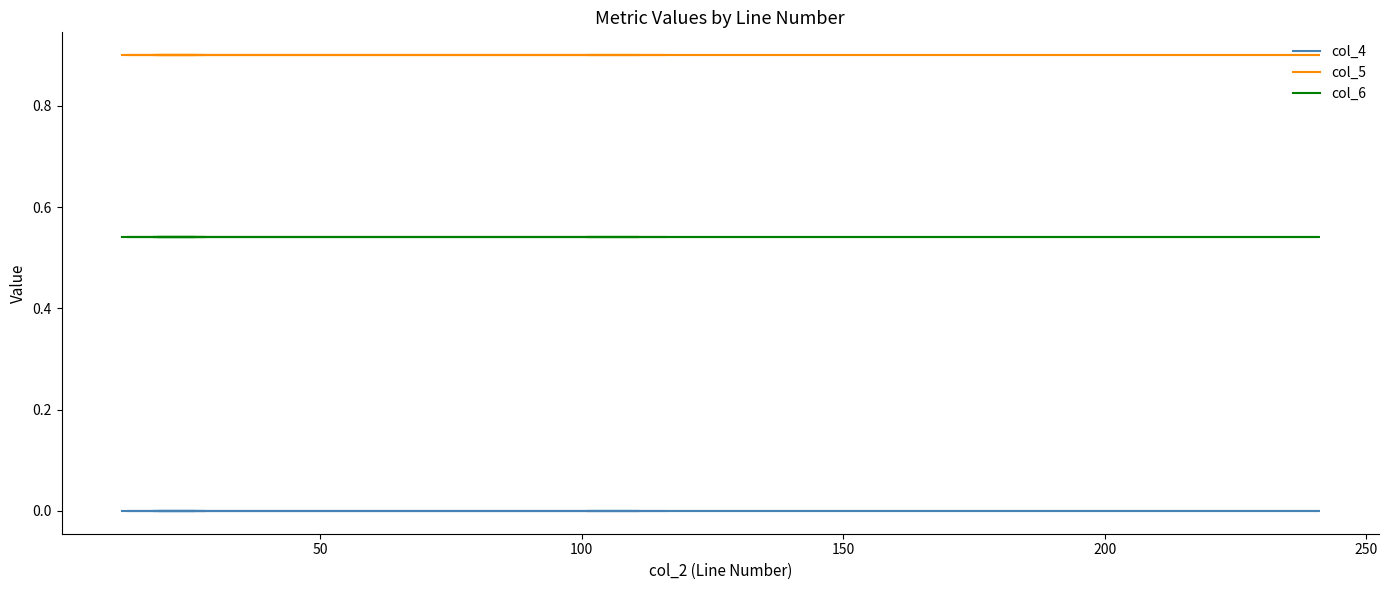

Count the number of data series in this chart.

3